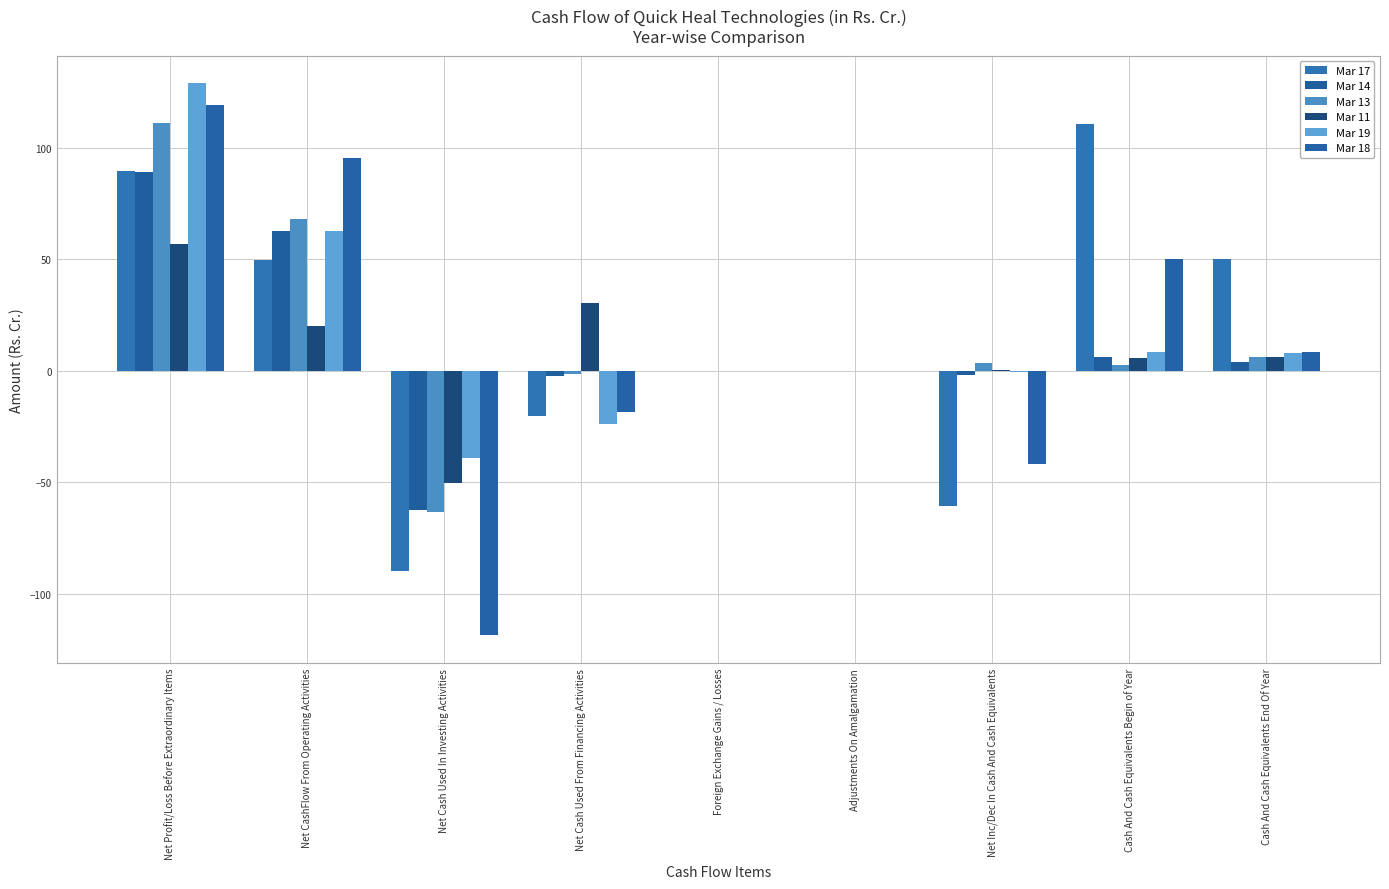

How many groups of bars are there?

9